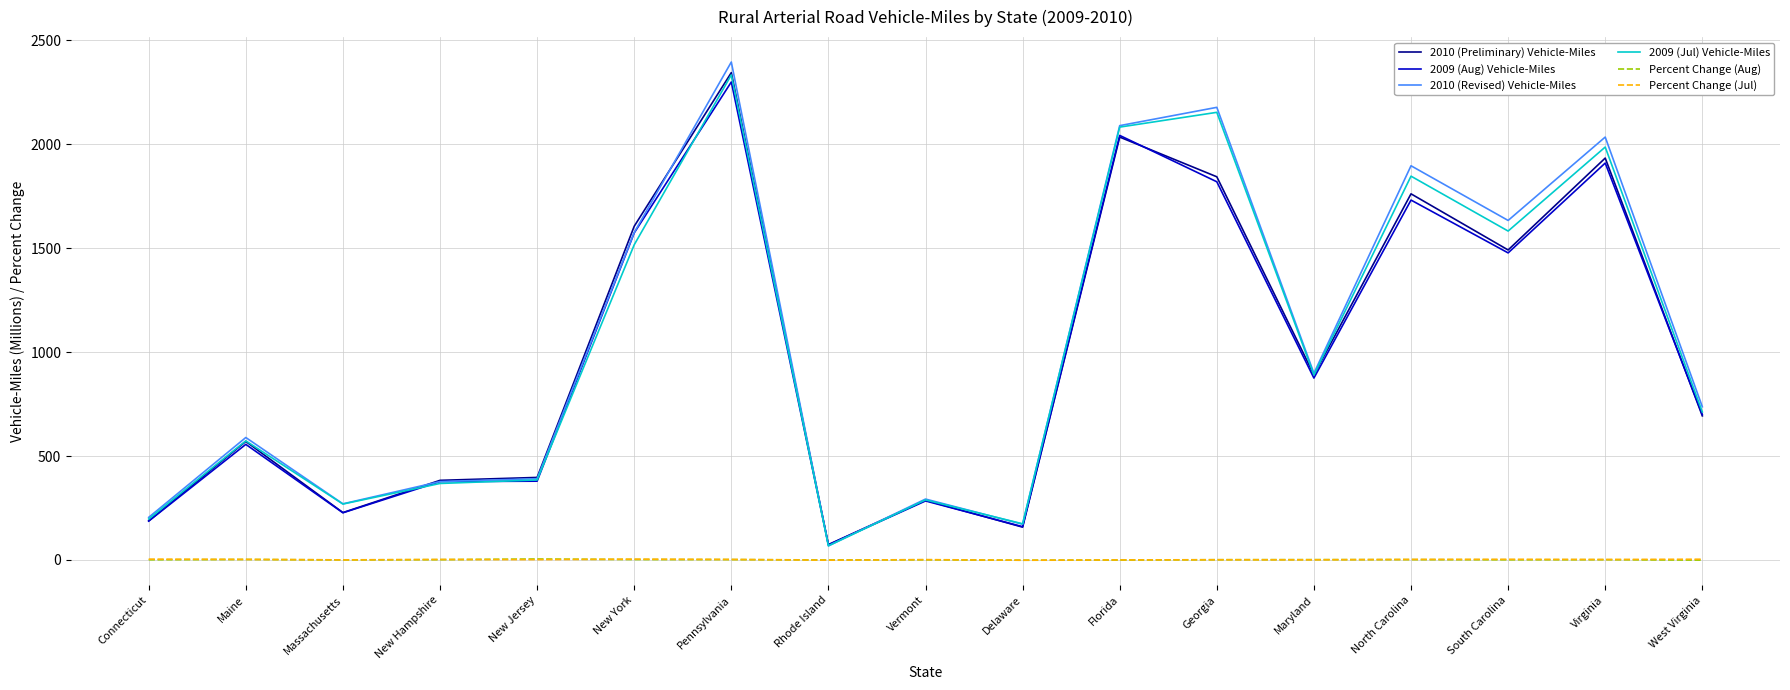

Read the 2009 (Jul) Vehicle-Miles value at Maine.

573.0